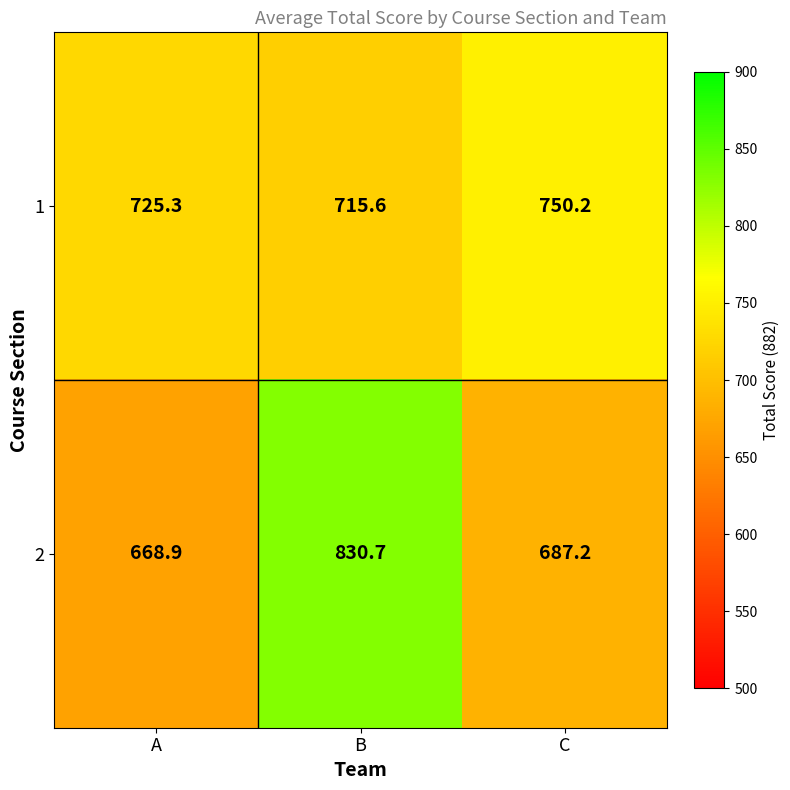

Which category has the lowest value across all series?

A